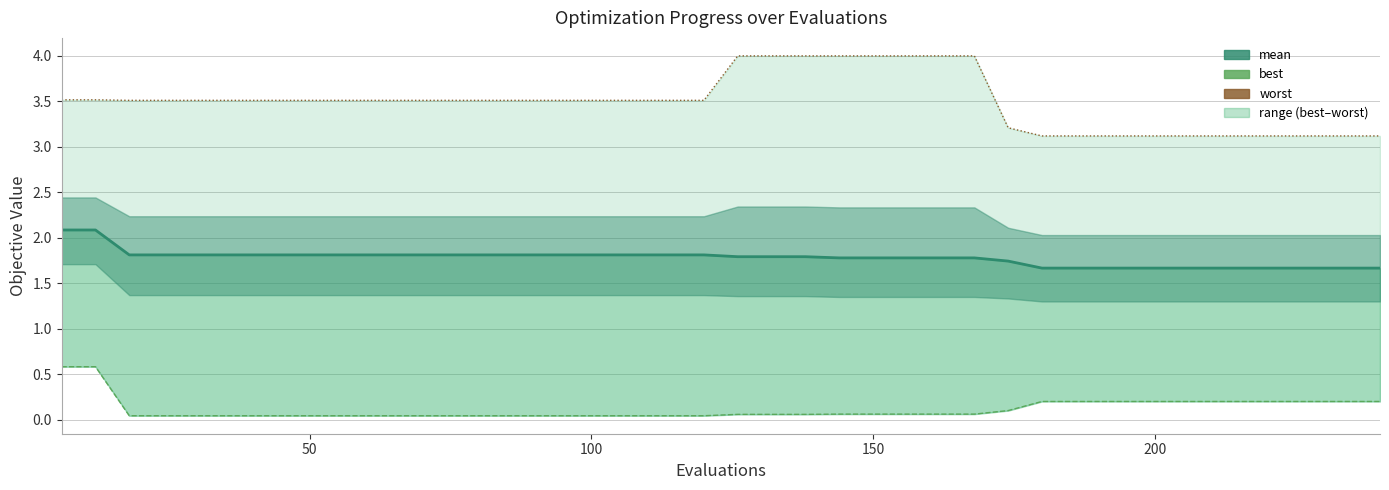

True or false: worst has a value of 4.9 at 200.

False